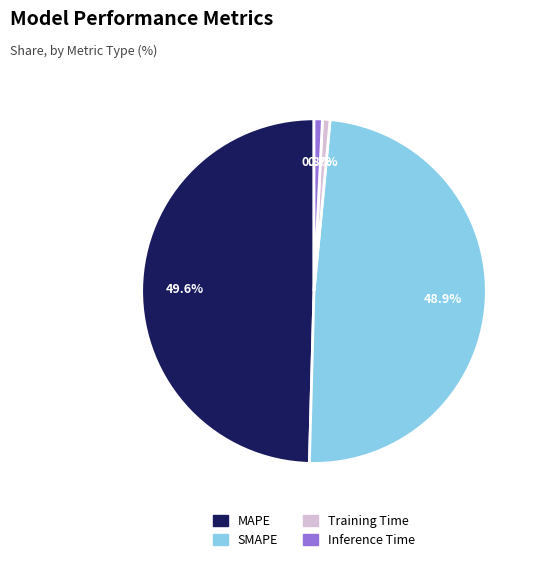

How many slices are in this pie chart?

4